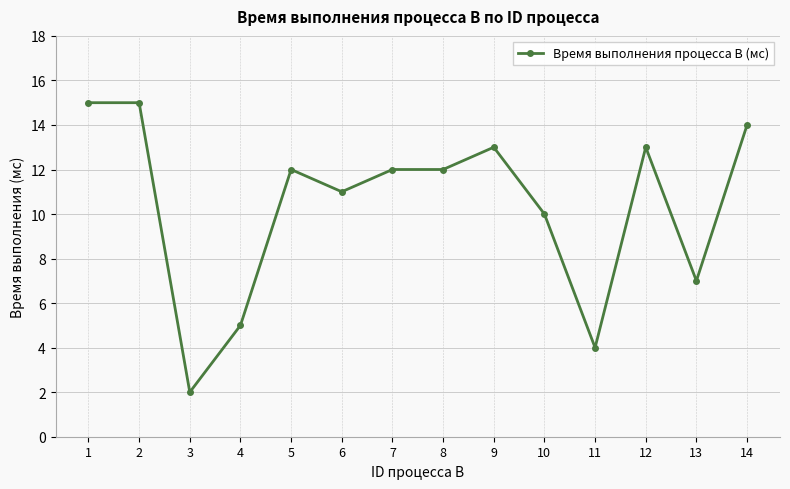

The value at 2 is 15. True or false?

True